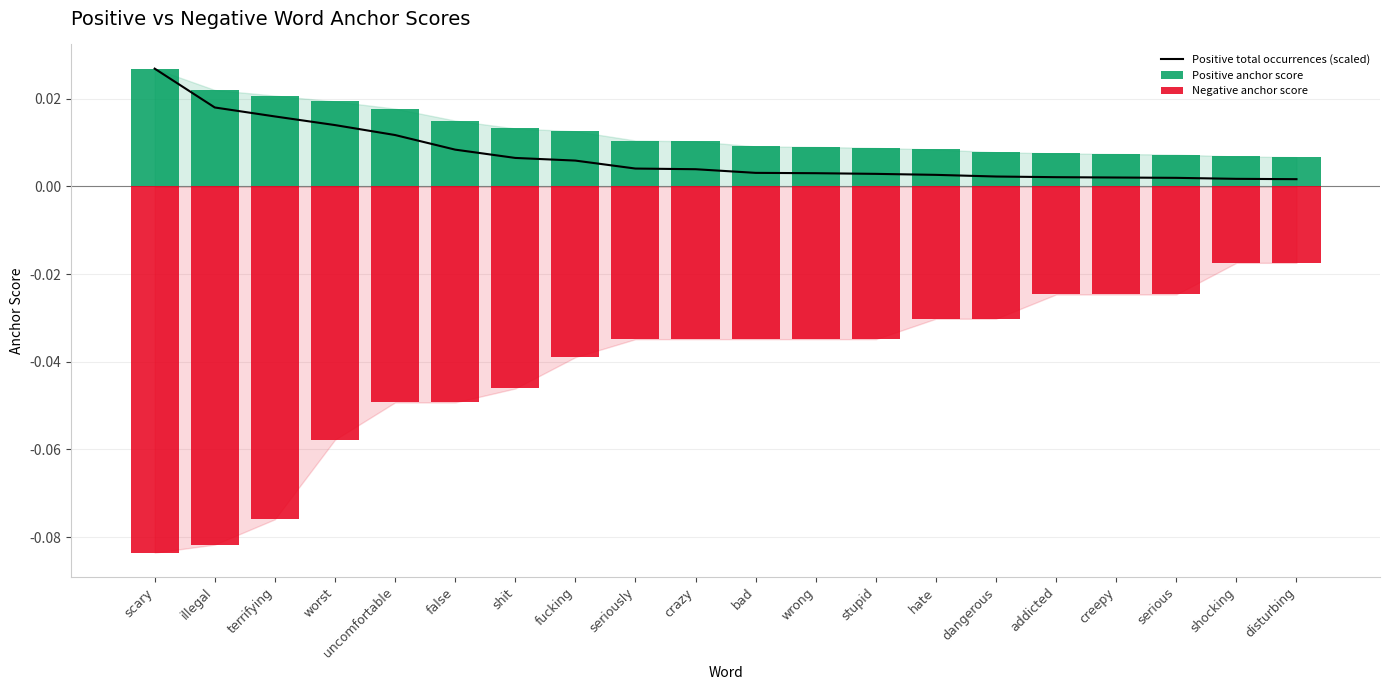

At which label does Negative anchor score reach its minimum?

scary